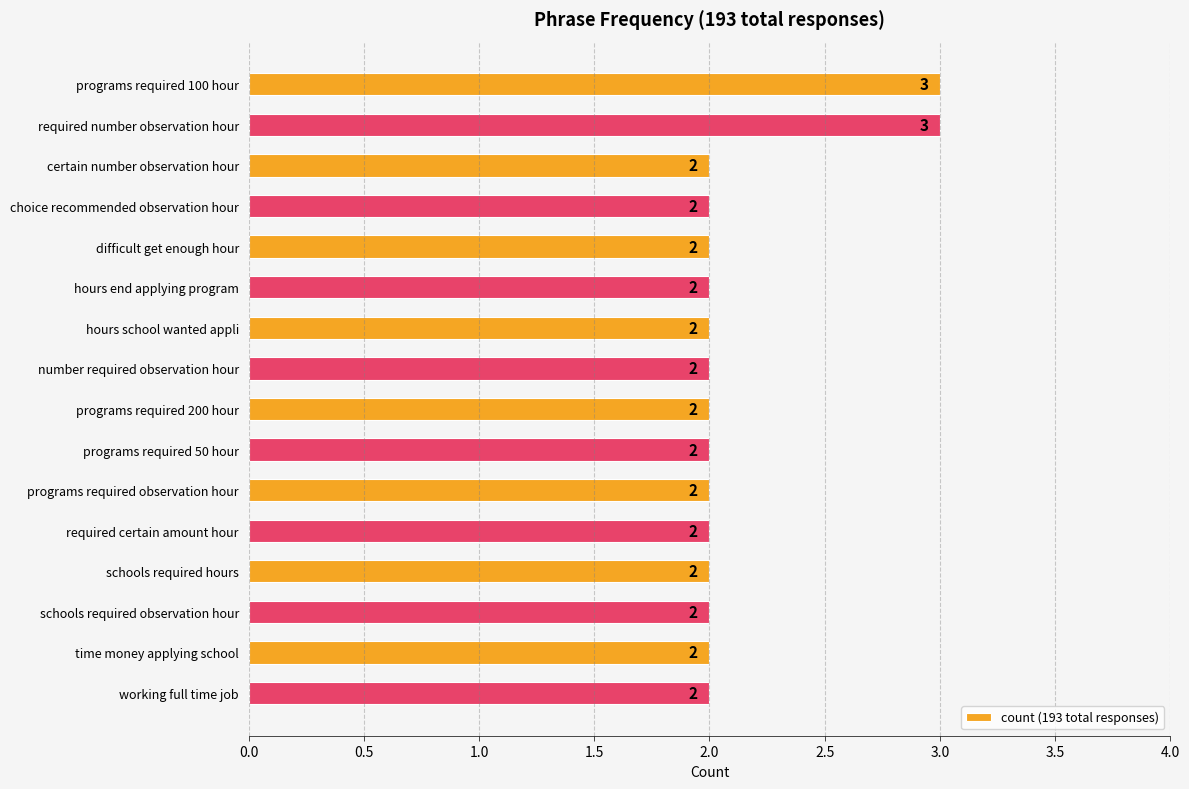

What is the greatest value displayed?

3